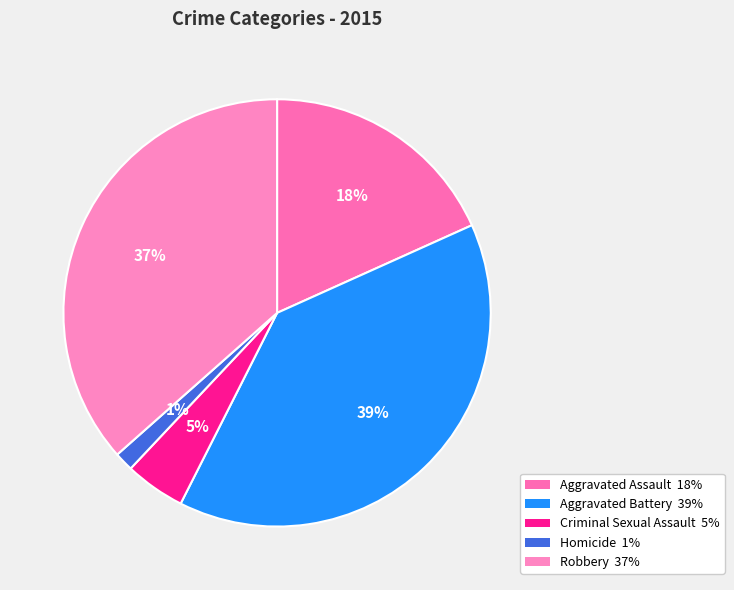

Is there a majority slice in this chart?

No